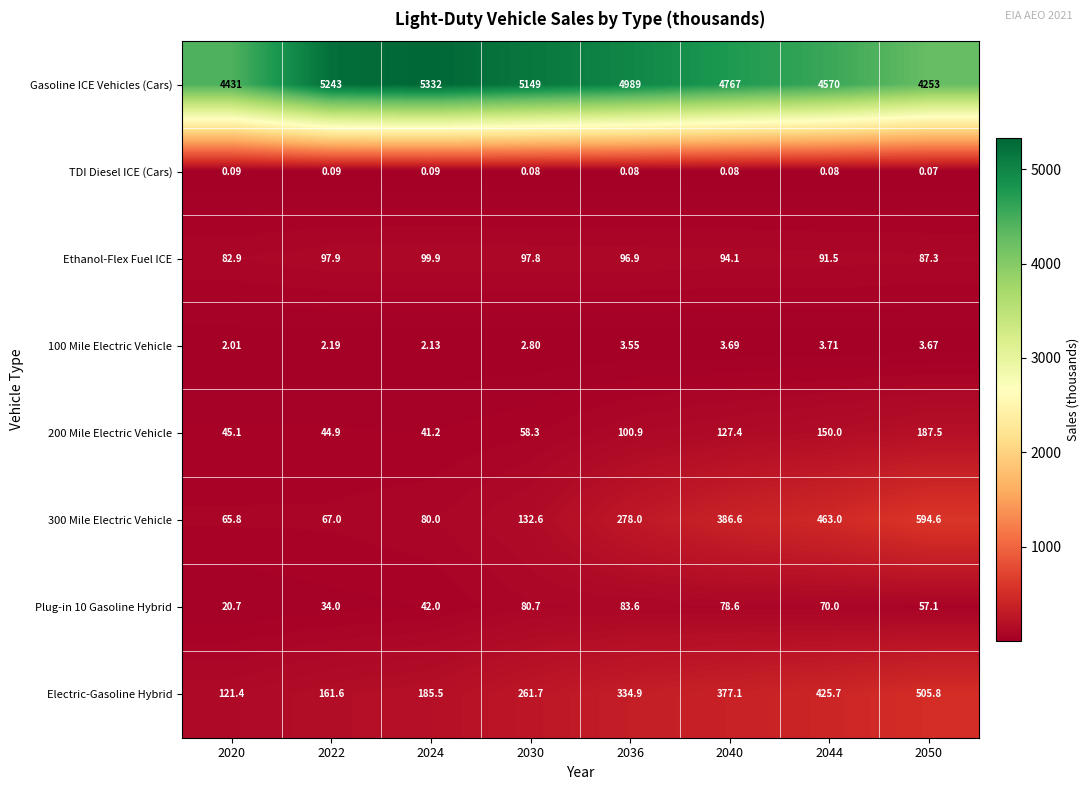

Which series changed the most between 2030 and 2036?

Gasoline ICE Vehicles (Cars)